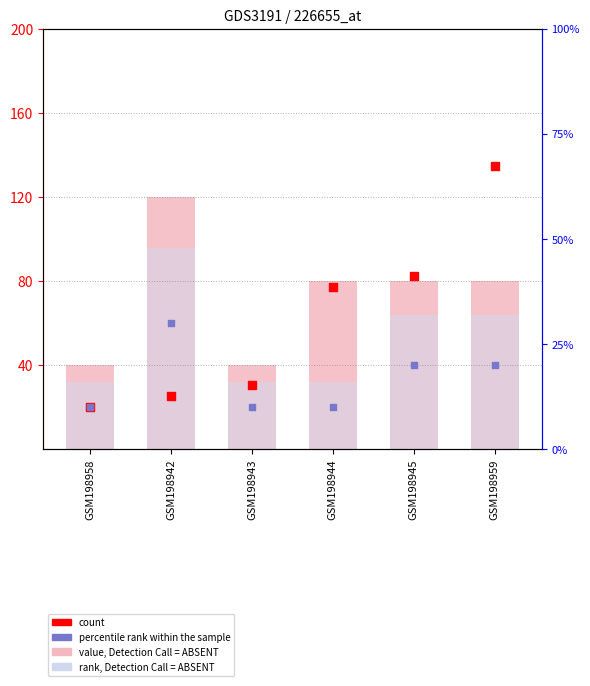

Which series has the largest total across all categories?

value, Detection Call = ABSENT